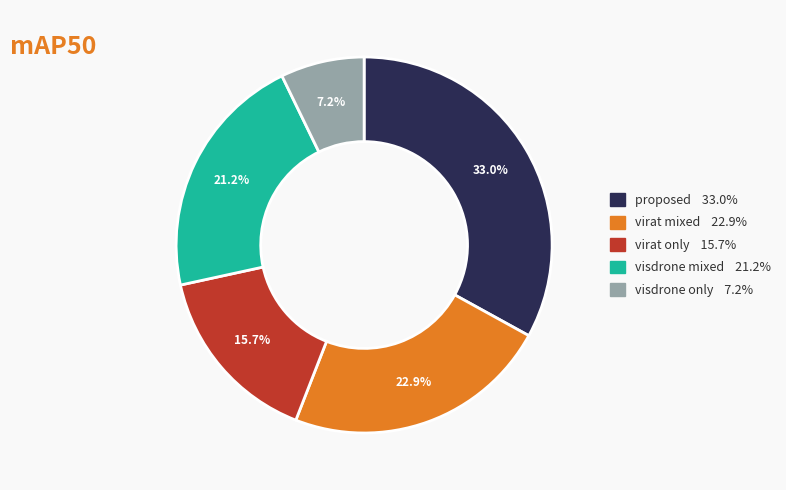

To the nearest percent, what is the difference between the largest and smallest slice percentages?

26%